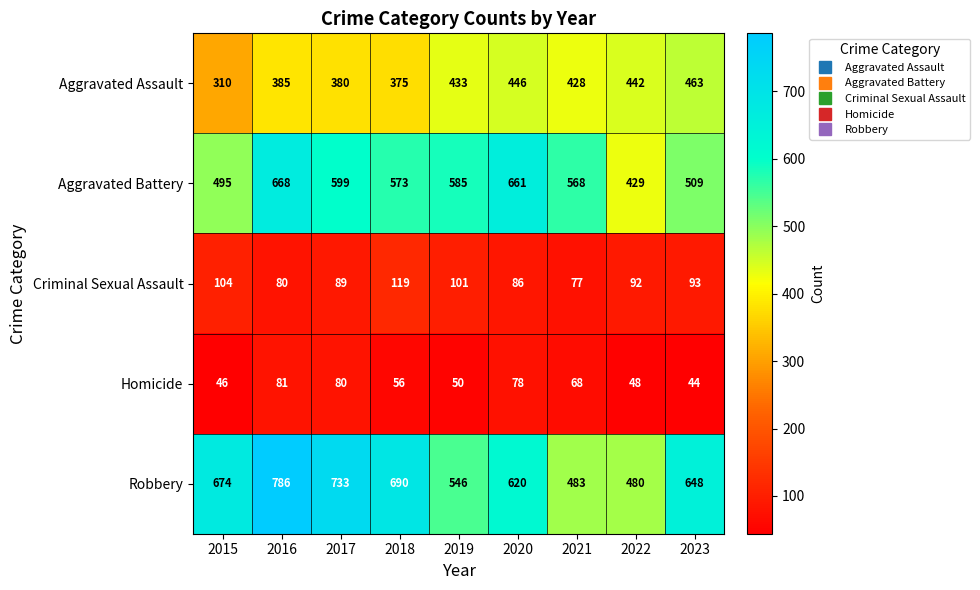

How many series are shown in this chart?

5